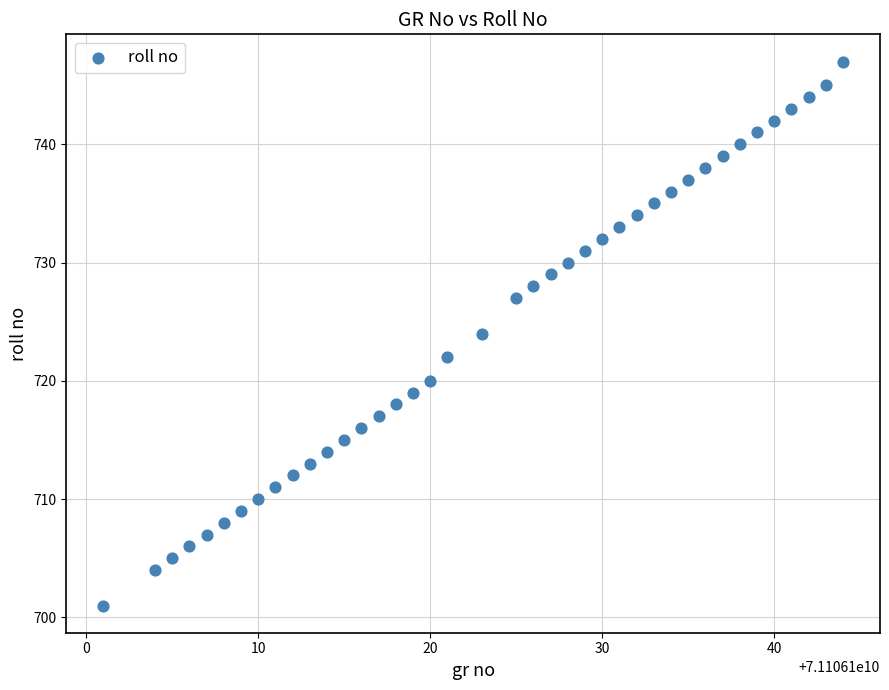

What is the range of X values (max minus min)?

43